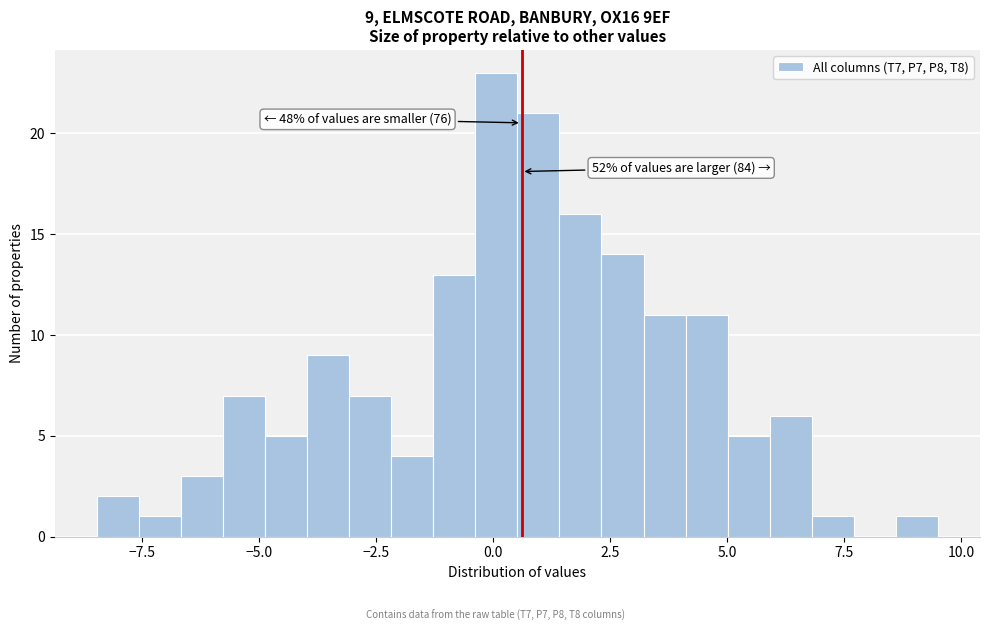

Around what value on the x-axis is the tallest bar? Give the approximate position of its centre, as read against the axis.

0.0